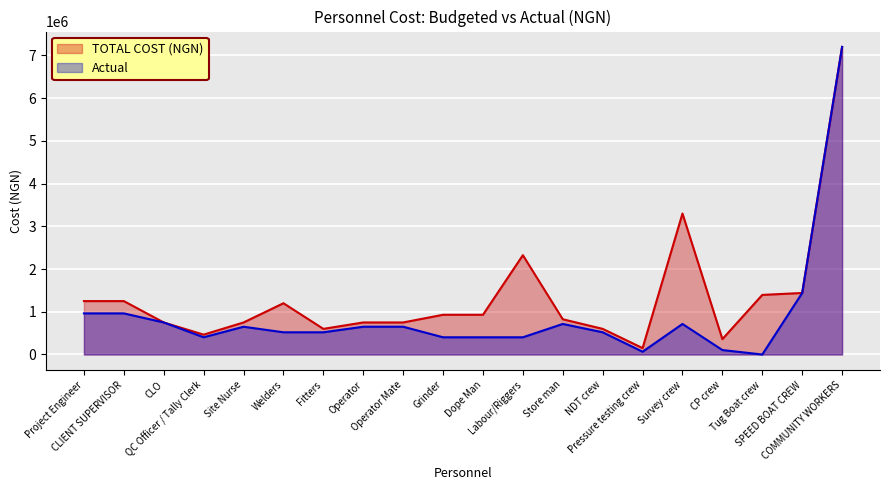

How many lines are shown in the chart?

2